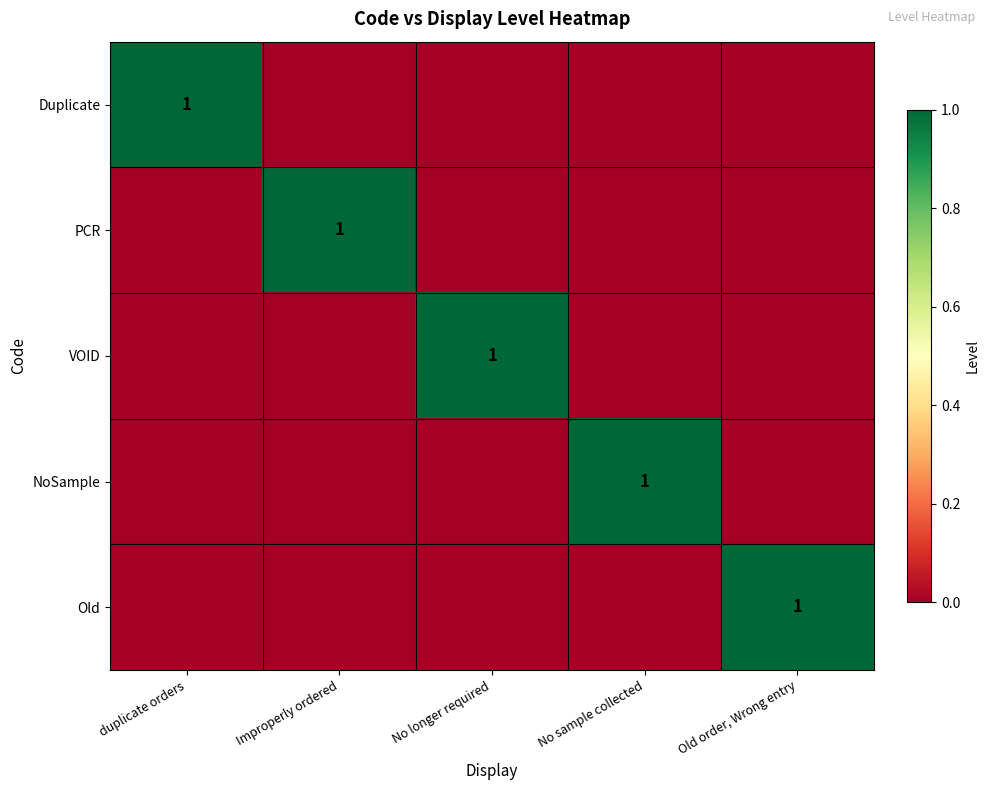

What is the maximum value for VOID?

1